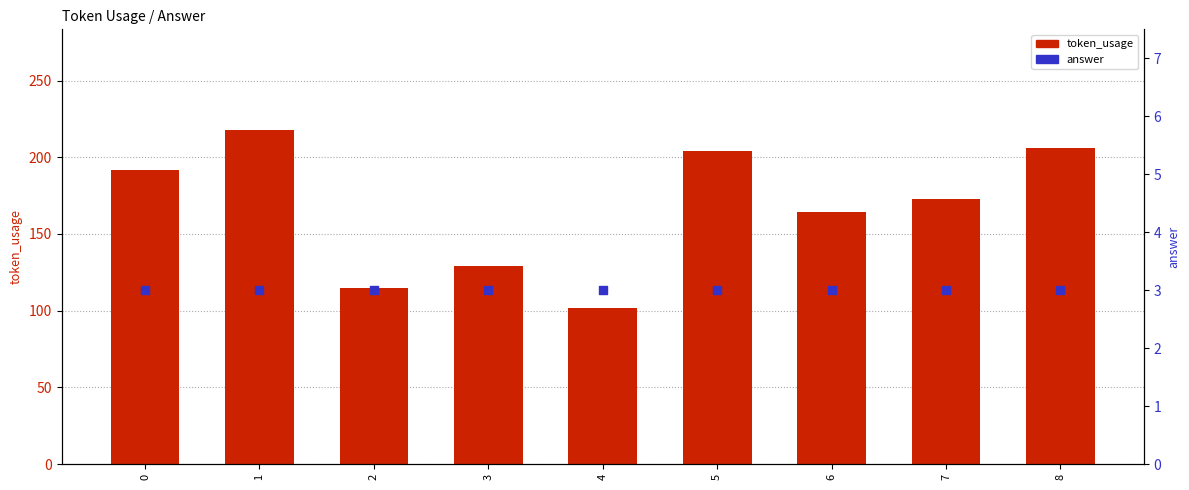

What are all the series names shown in the legend?

token_usage, answer